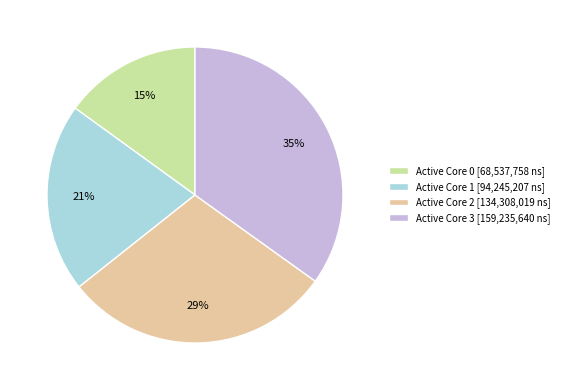

Count the number of slices in the pie.

4